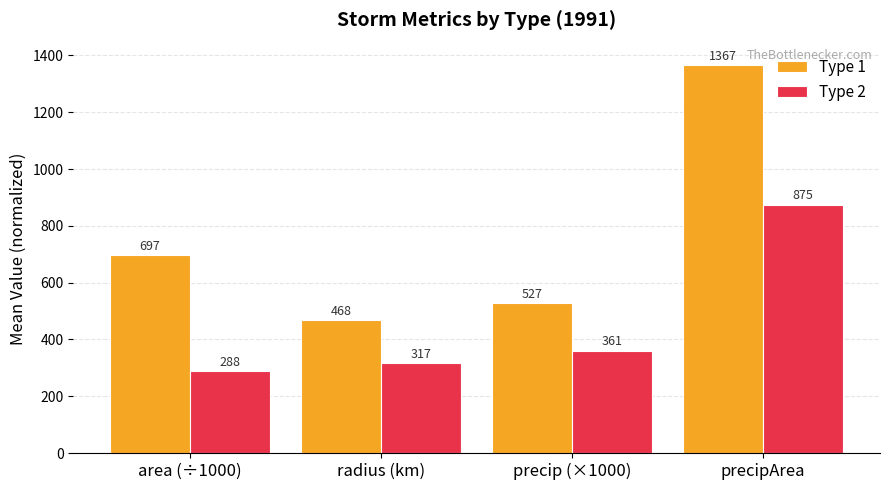

Rank the series at area (÷1000) from highest to lowest value.

Type 1, Type 2